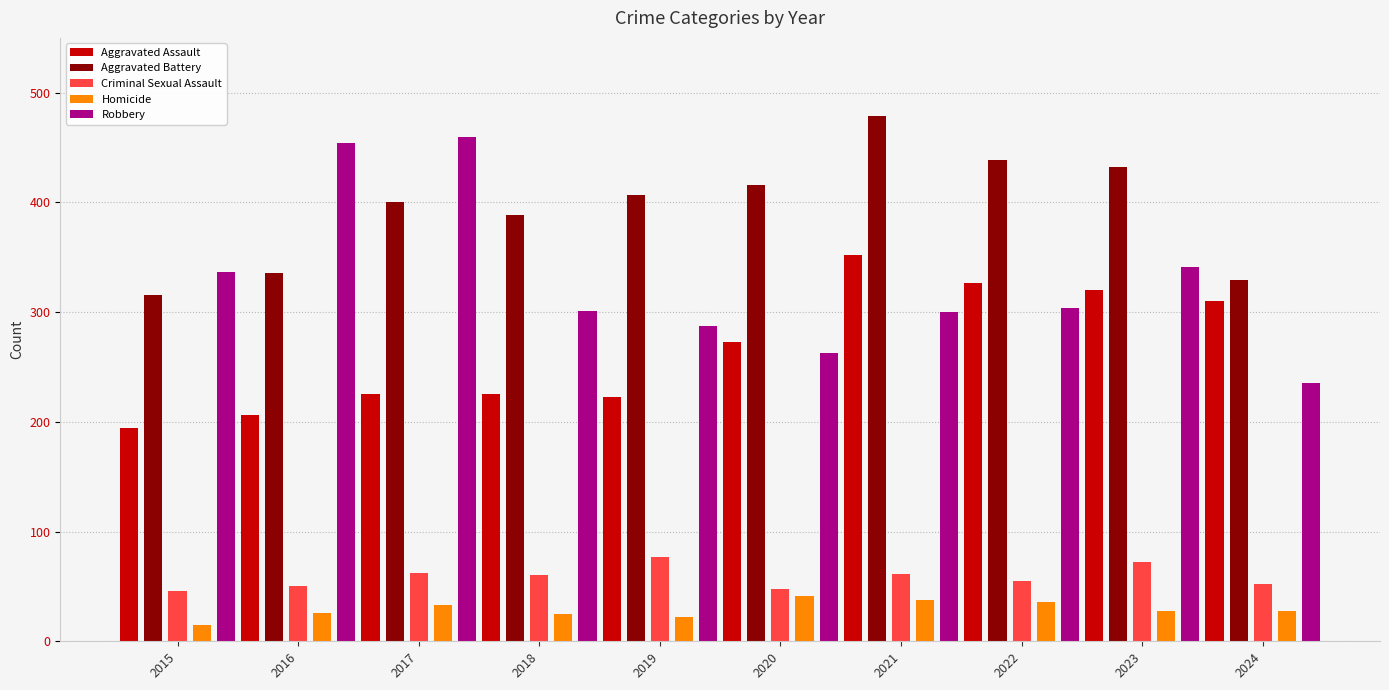

Is it true that Robbery equals 263 at 2020?

True